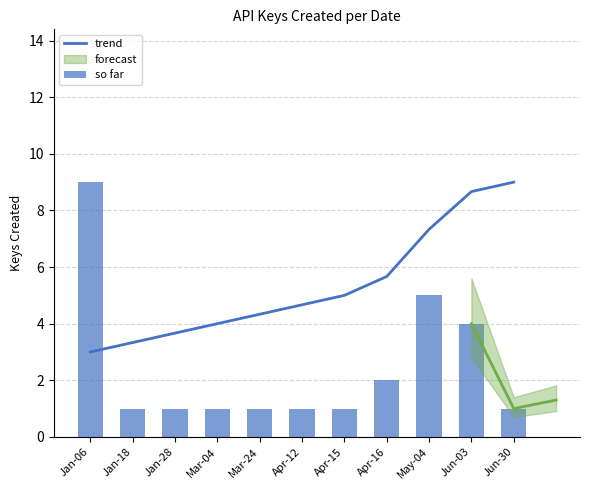

How many data points in trend are above 4?

7